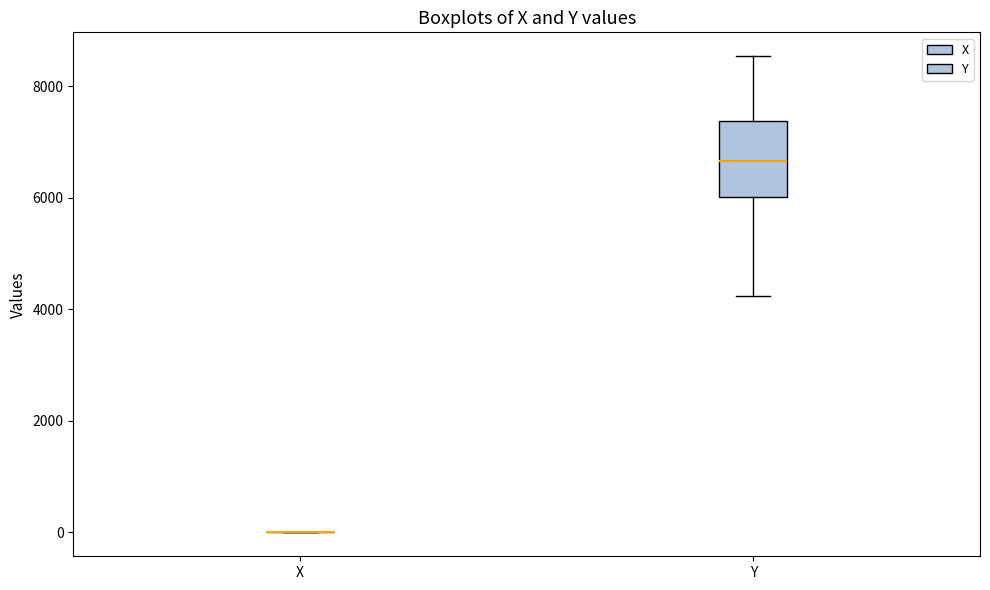

Comparing the boxes themselves (not the whiskers), which one is the tallest?

Y